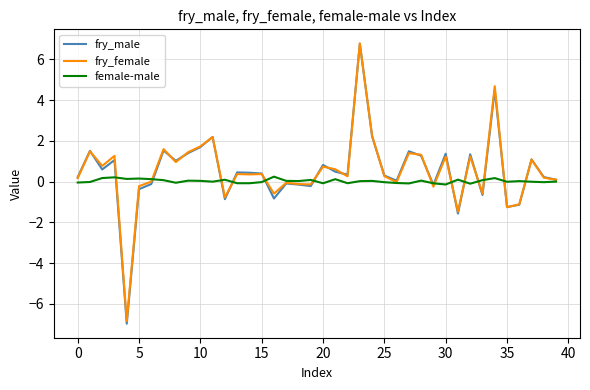

Which series has the widest spread of values?

fry_male